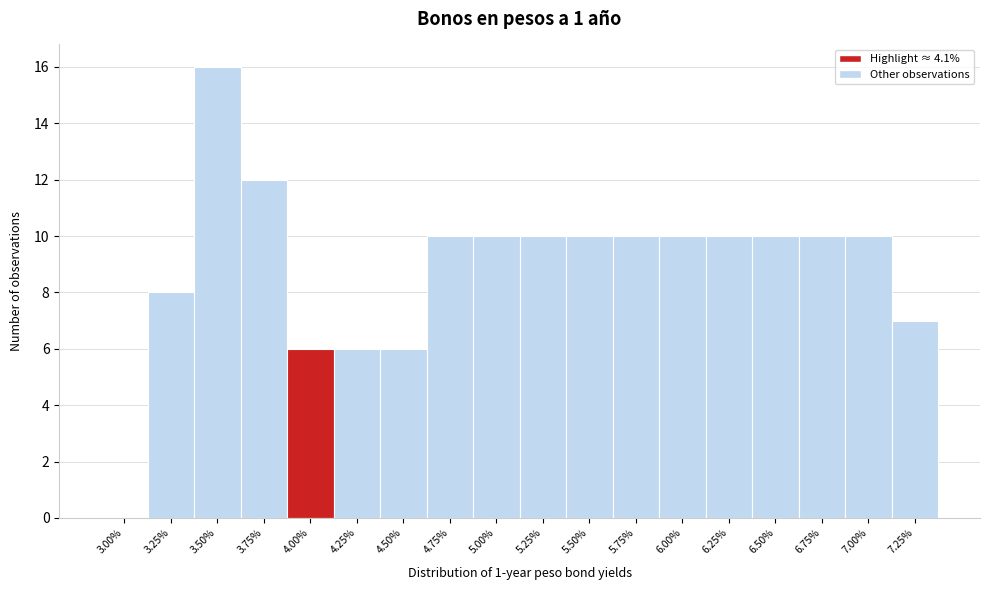

Reading left to right, transcribe all the data shown in this chart.

3.00%=0	3.25%=8	3.50%=16	3.75%=12	4.00%=6	4.25%=6	4.50%=6	4.75%=10	5.00%=10	5.25%=10	5.50%=10	5.75%=10	6.00%=10	6.25%=10	6.50%=10	6.75%=10	7.00%=10	7.25%=7